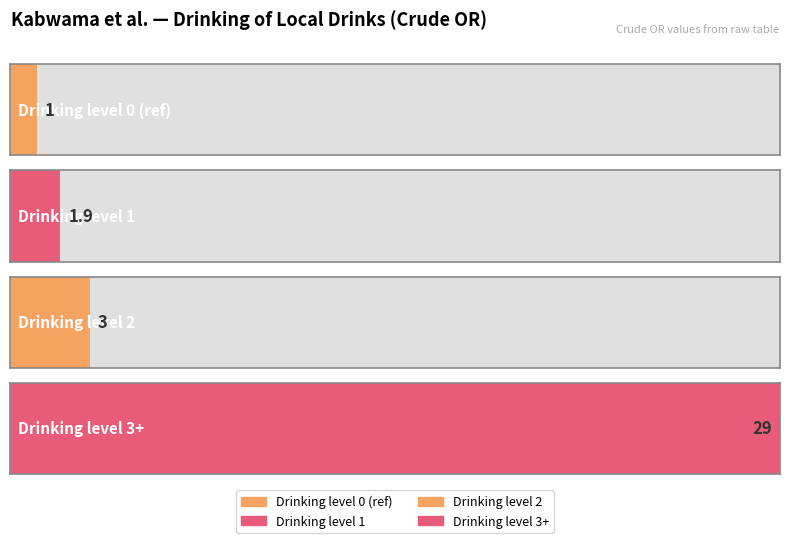

Is it true that the value at 0 is 1.4?

False